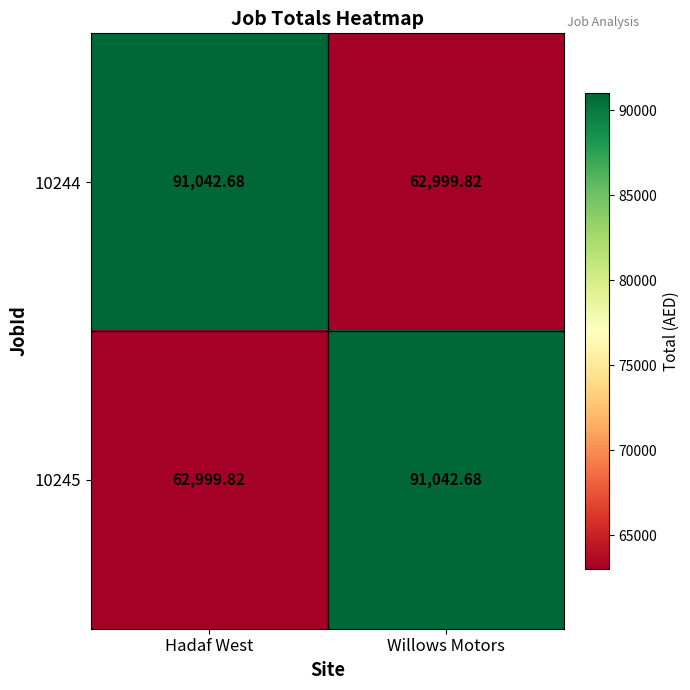

At which label does 10245 first exceed 91042?

Willows Motors